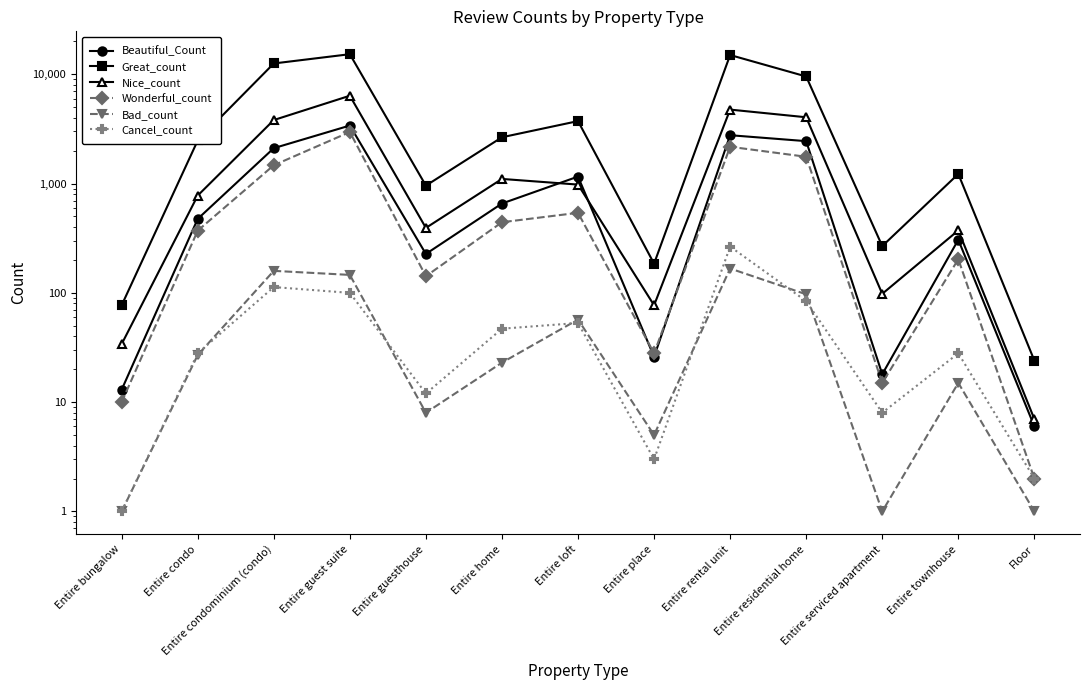

Reading right to left, what are all the values shown in this chart?

Beautiful_Count: 6	306	18	2445	2771	26	1159	657	227	3397	2109	475	13
Great_count: 24	1225	268	9550	15010	185	3731	2654	958	15275	12564	2480	77
Nice_count: 7	373	98	4044	4753	77	979	1103	393	6367	3814	777	34
Wonderful_count: 2	203	15	1759	2172	28	540	443	142	2965	1472	371	10
Bad_count: 1	15	1	97	167	5	57	23	8	146	159	27	1
Cancel_count: 2	28	8	84	265	3	53	47	12	100	113	28	1